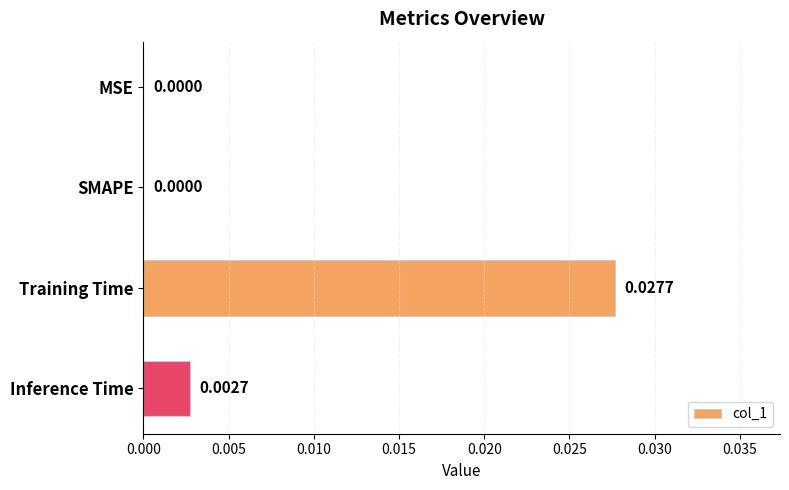

Between MSE and Training Time, which is larger?

Training Time